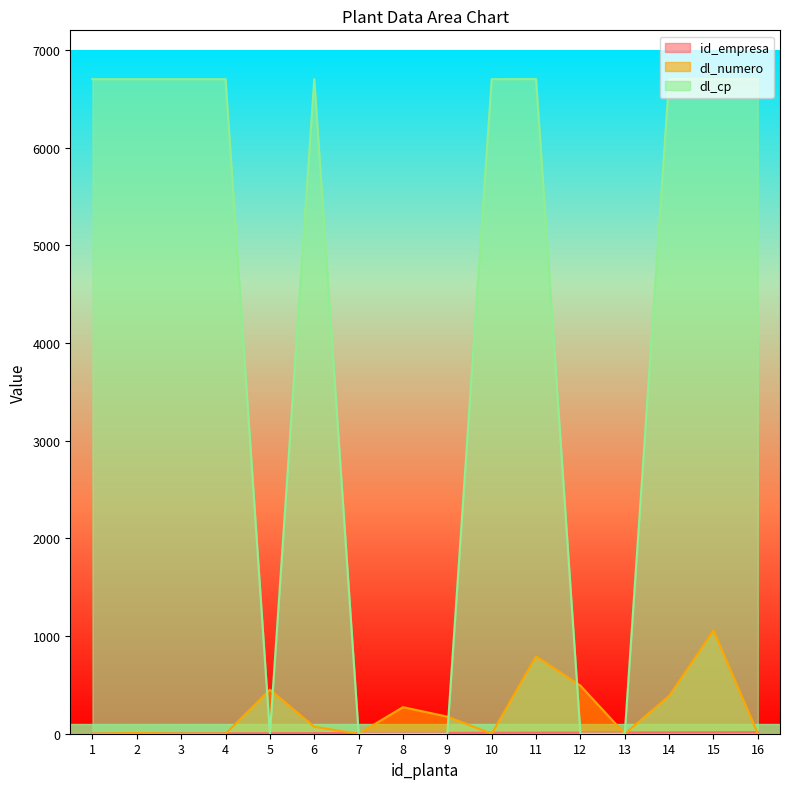

Which category has the lowest value across all series?

3